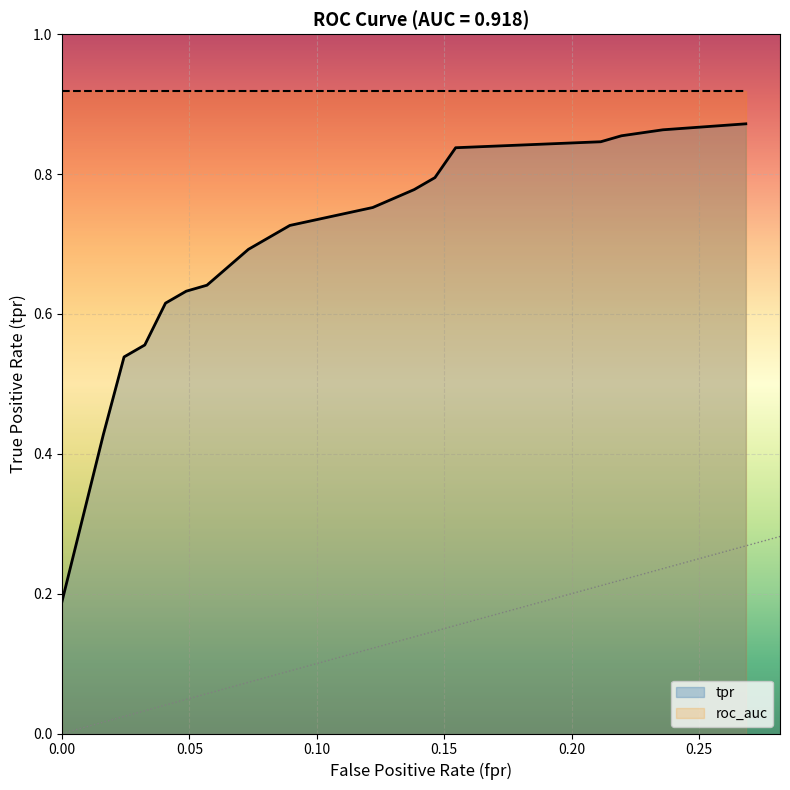

At how many categories does at least one series exceed 0?

19